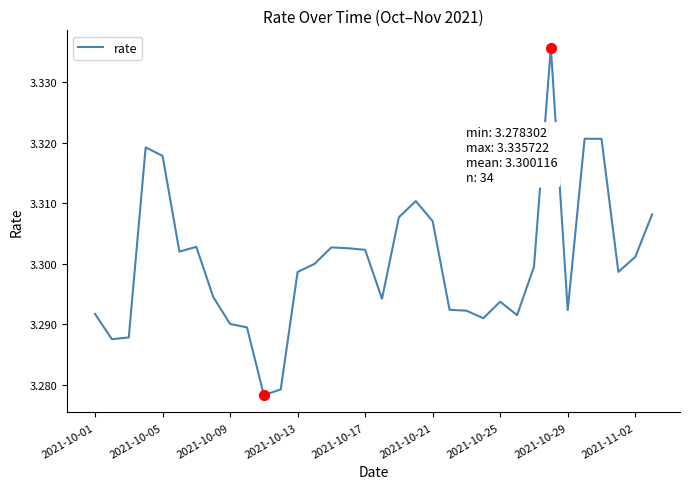

How many lines are shown in the chart?

1